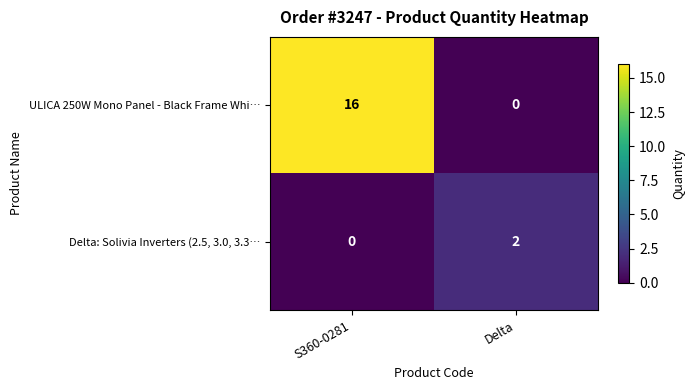

Which series has the largest total across all categories?

ULICA 250W Mono Panel - Black Frame Whi…